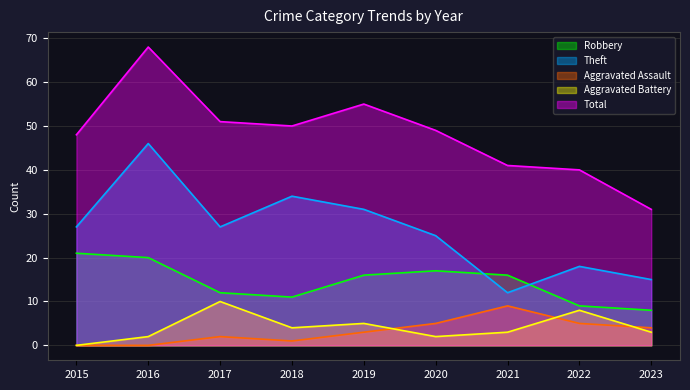

Rank the categories by Robbery value from lowest to highest.

2023, 2022, 2018, 2017, 2019, 2021, 2020, 2016, 2015